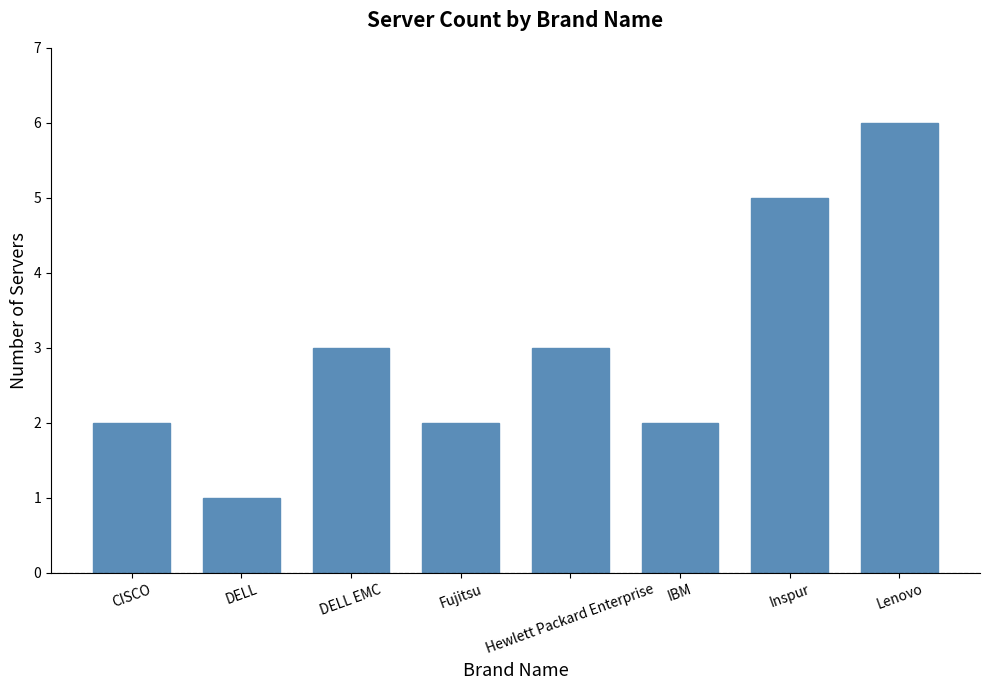

Approximately how many times larger is the value at IBM compared to Hewlett Packard Enterprise?

0.7